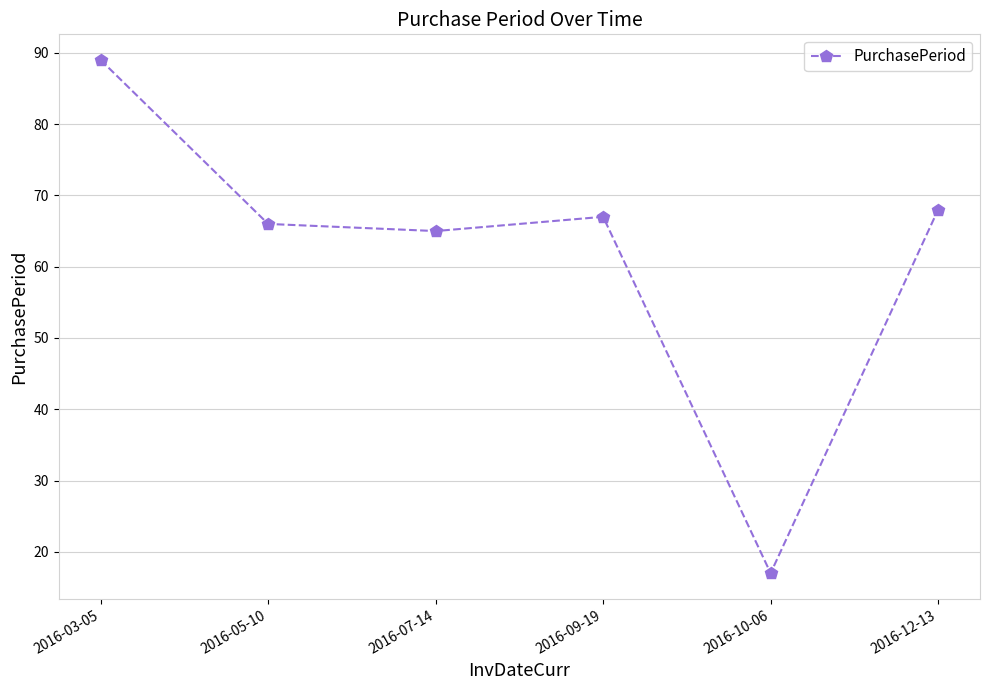

List the labels in order of value, largest first.

2016-03-05, 2016-12-13, 2016-09-19, 2016-05-10, 2016-07-14, 2016-10-06